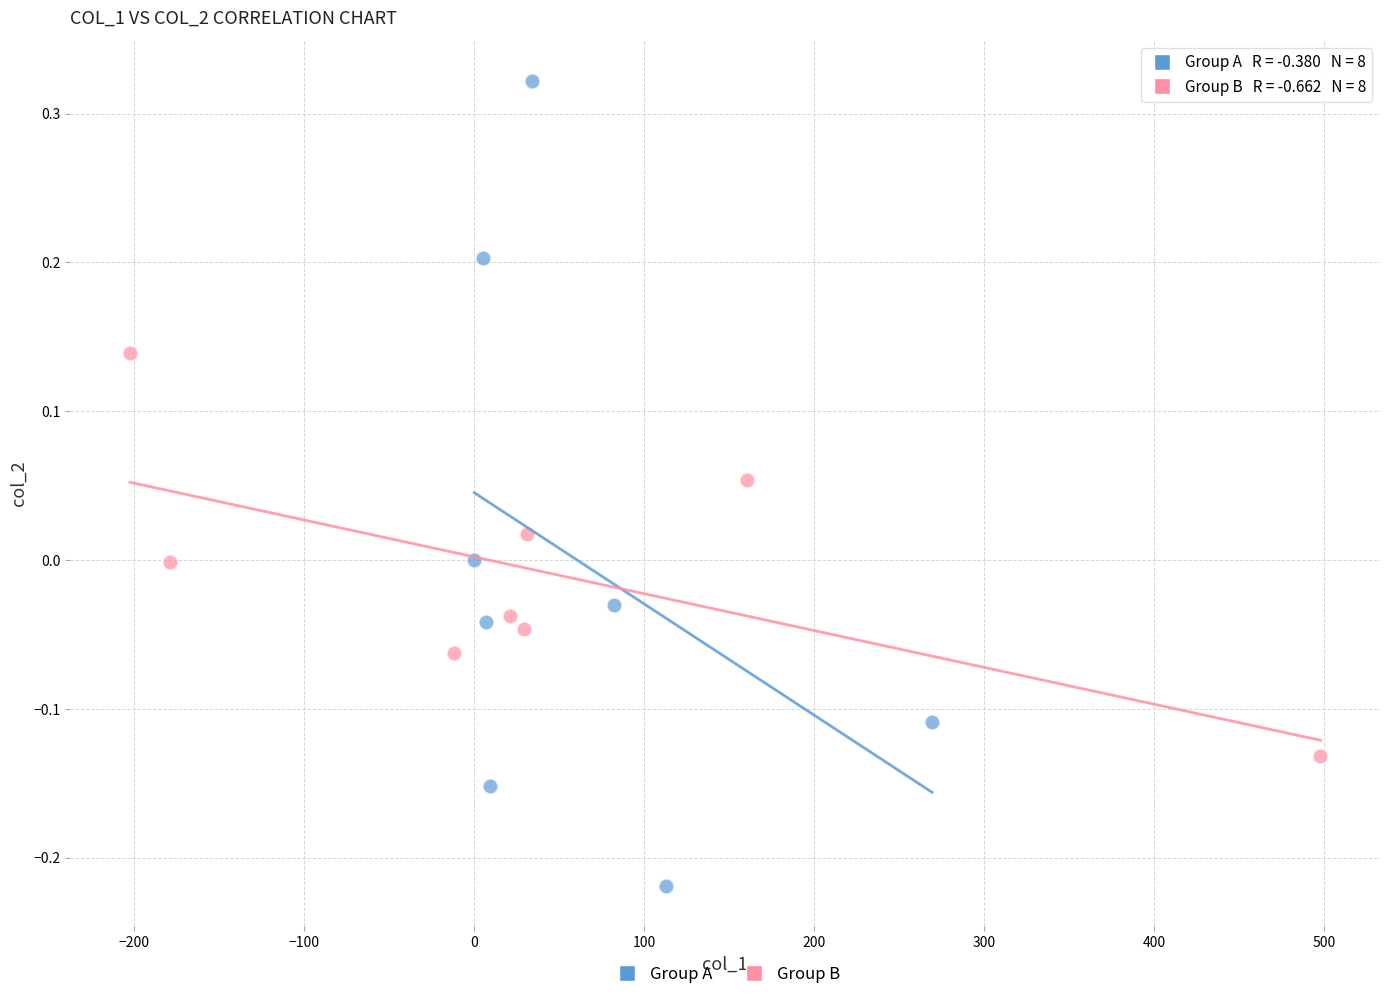

Which series has the largest Y range (max minus min)?

Group A